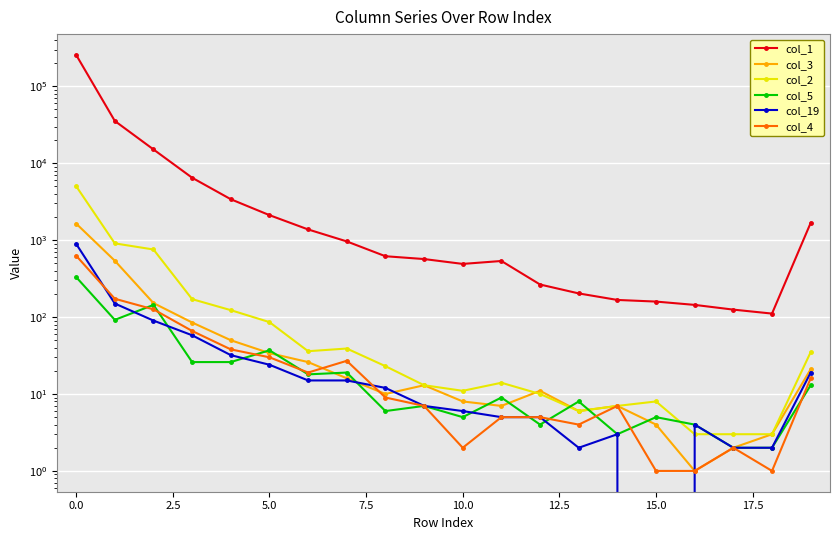

Reading left to right, list all the values displayed in this chart.

col_1: 255919	35435	15108	6475	3403	2114	1378	963	618	568	491	536	265	203	167	159	144	125	111	1676
col_3: 1641	540	152	85	50	34	26	16	10	13	8	7	11	6	7	4	1	2	3	21
col_2: 5030	908	756	171	123	86	36	39	23	13	11	14	10	6	7	8	3	3	3	35
col_5: 331	92	144	26	26	37	18	19	6	7	5	9	4	8	3	5	4	2	2	13
col_19: 894	150	90	58	32	24	15	15	12	7	6	5	5	2	3	0	4	2	2	19
col_4: 628	173	126	66	38	30	19	27	9	7	2	5	5	4	7	1	1	2	1	16